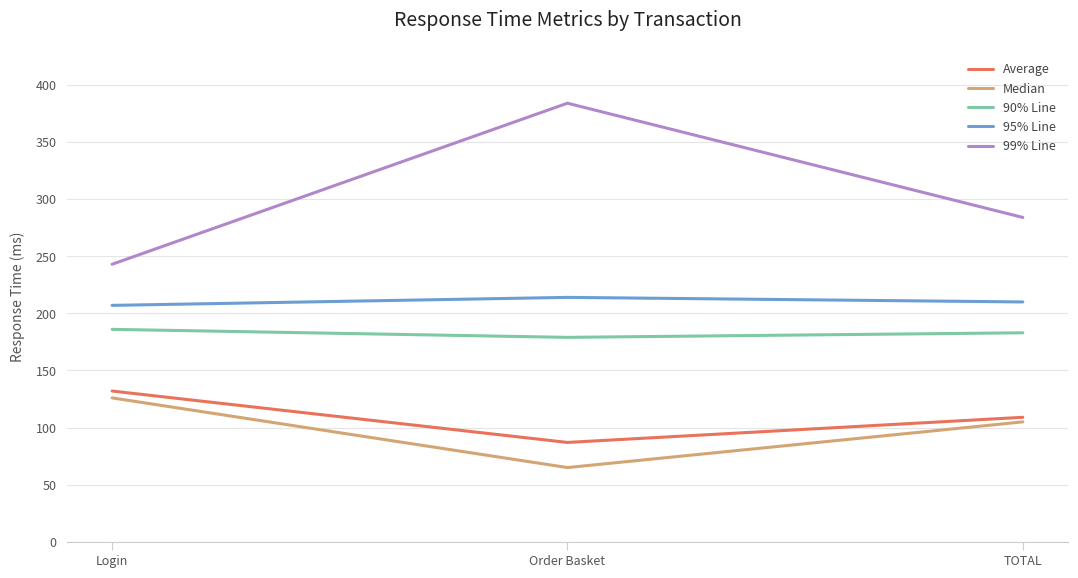

List the labels in order of Average value, smallest first.

Order Basket, TOTAL, Login